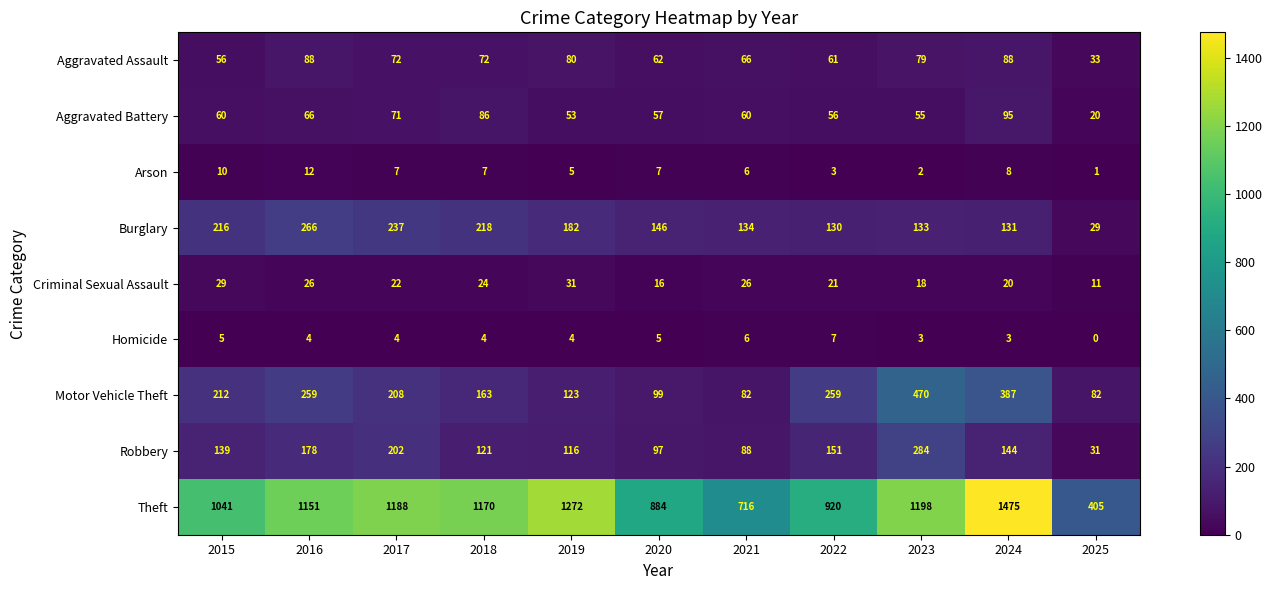

What is the difference between the second highest and minimum values in the Burglary series?

208